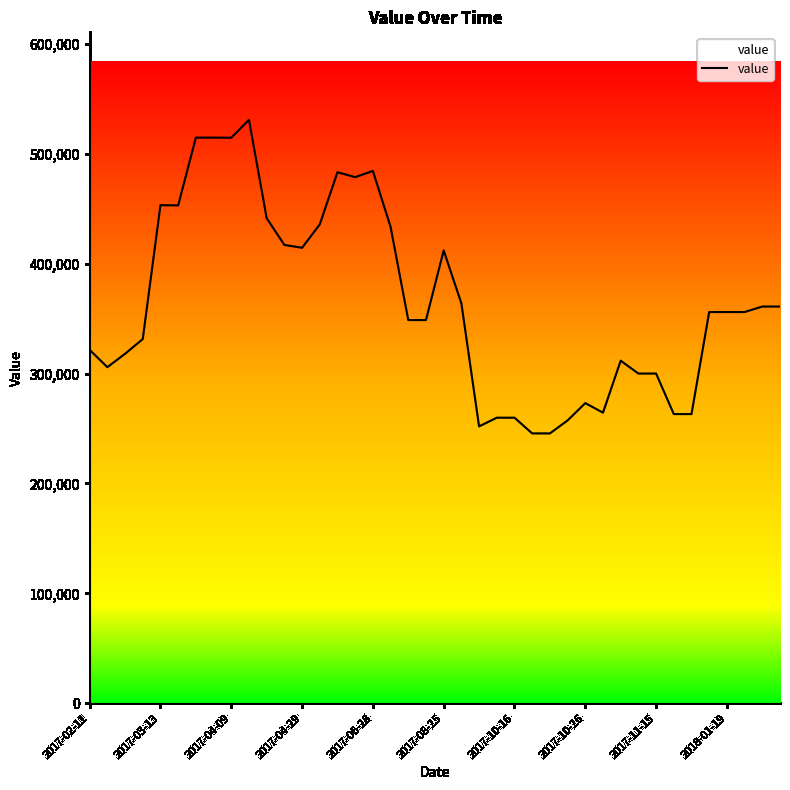

What is the minimum value shown in the chart?

245600